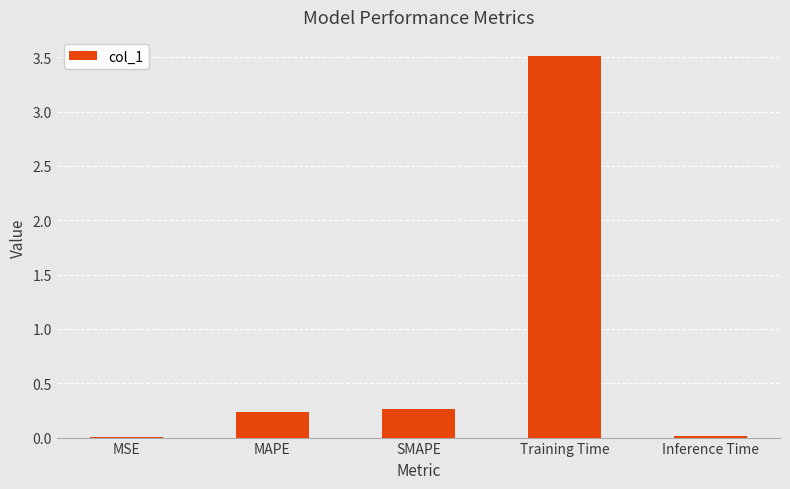

Between Training Time and MAPE, which is larger?

Training Time